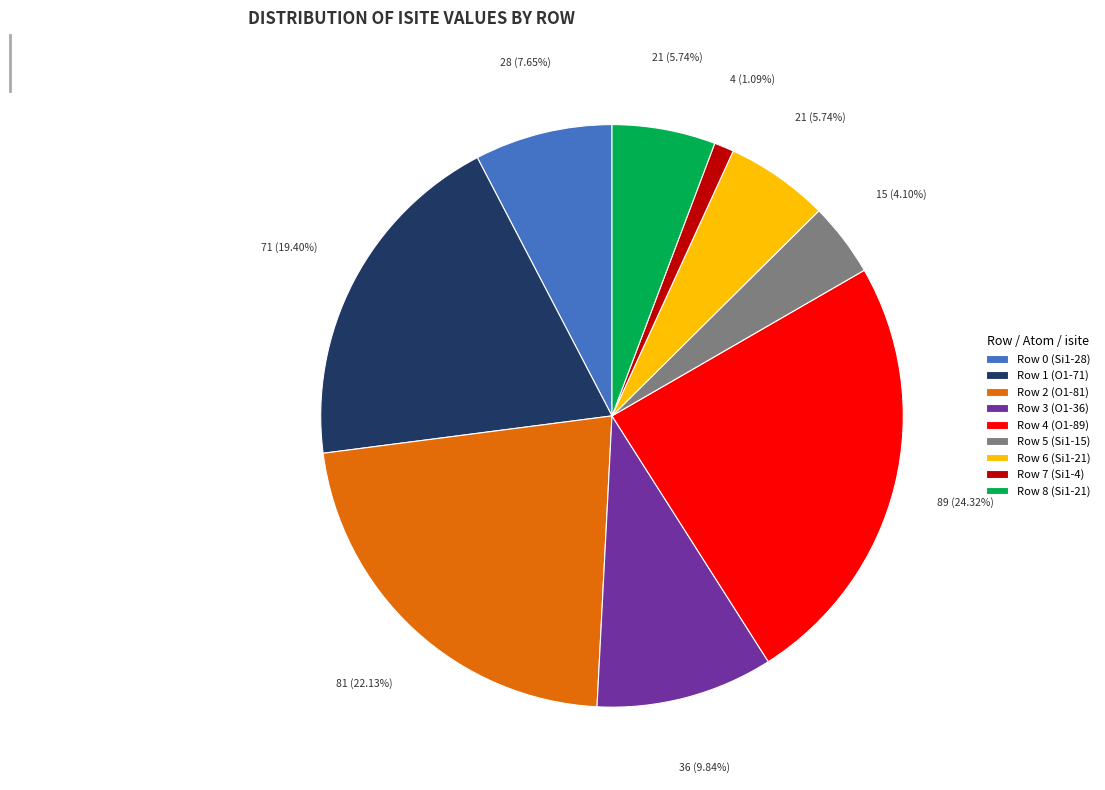

To the nearest percent, what is the combined percentage of Row 8 (Si1-21) and Row 3 (O1-36)?

16%